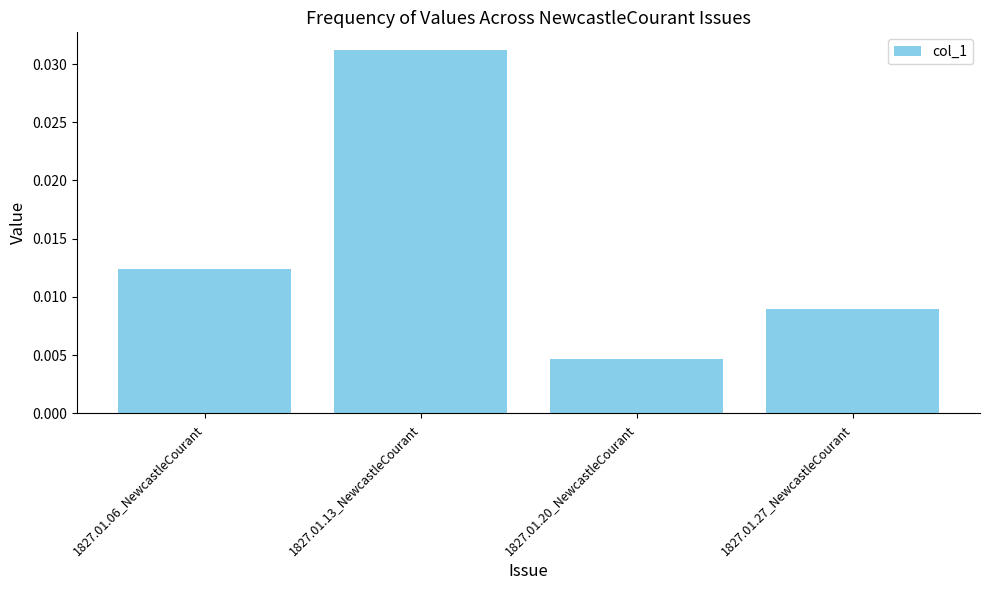

What is the label of the 3rd bar from the left?

1827.01.20_NewcastleCourant